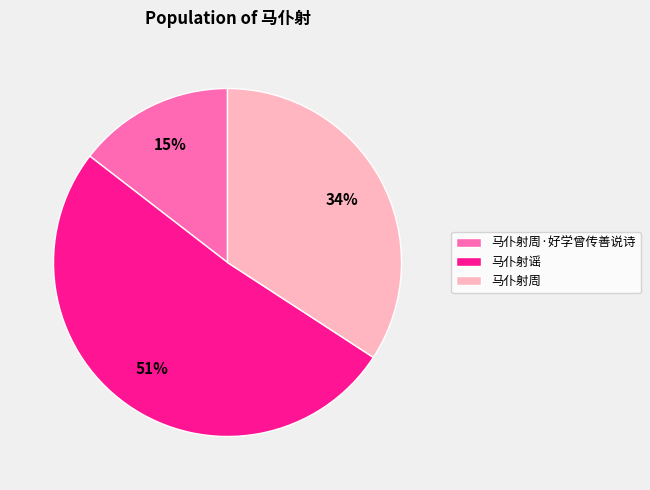

To the nearest percent, what is the average slice percentage?

33%